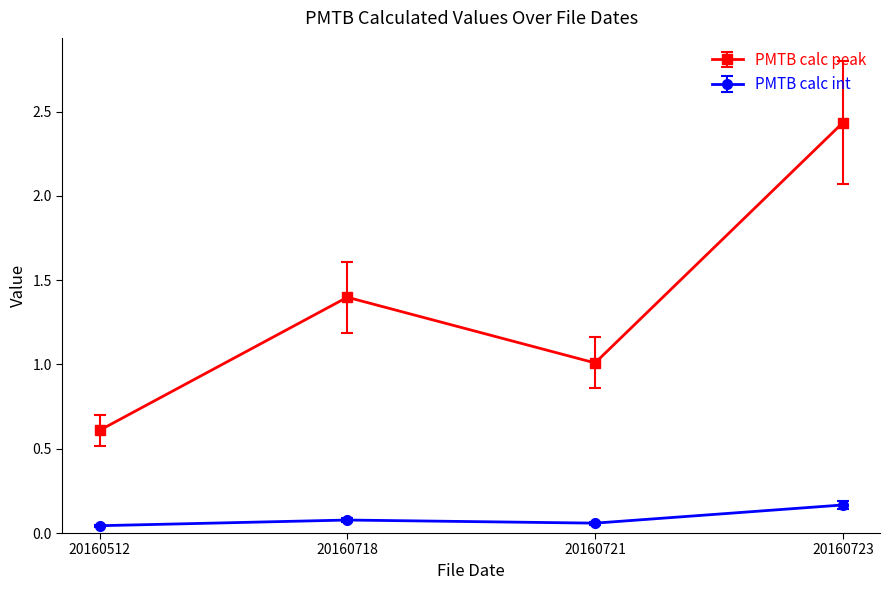

At how many categories does at least one series exceed 0?

4